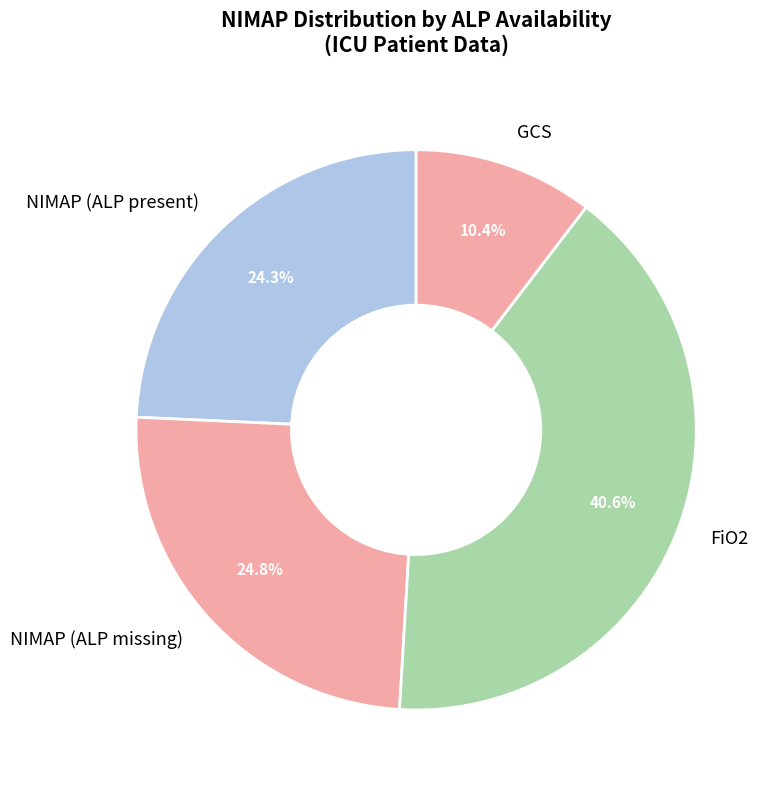

Approximately how many times larger is the value at GCS compared to FiO2?

0.3